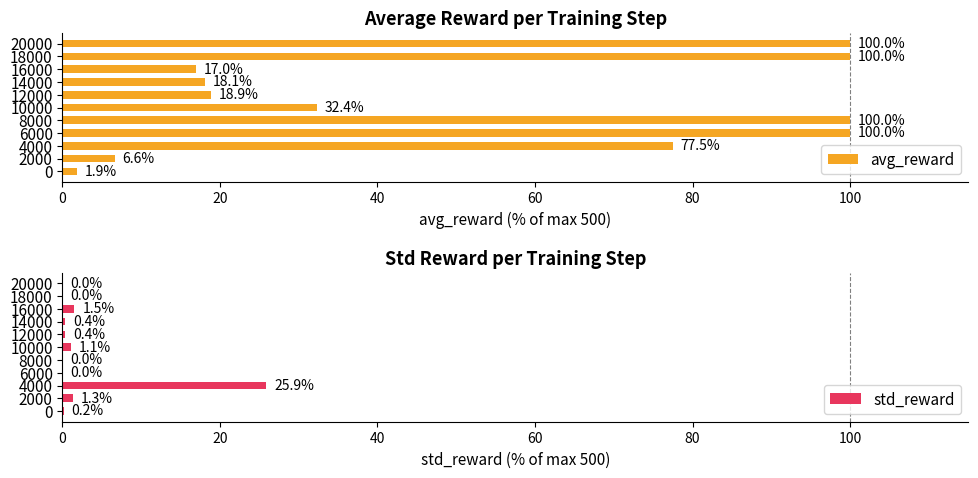

Which category has the highest value in the std_reward series?

4000